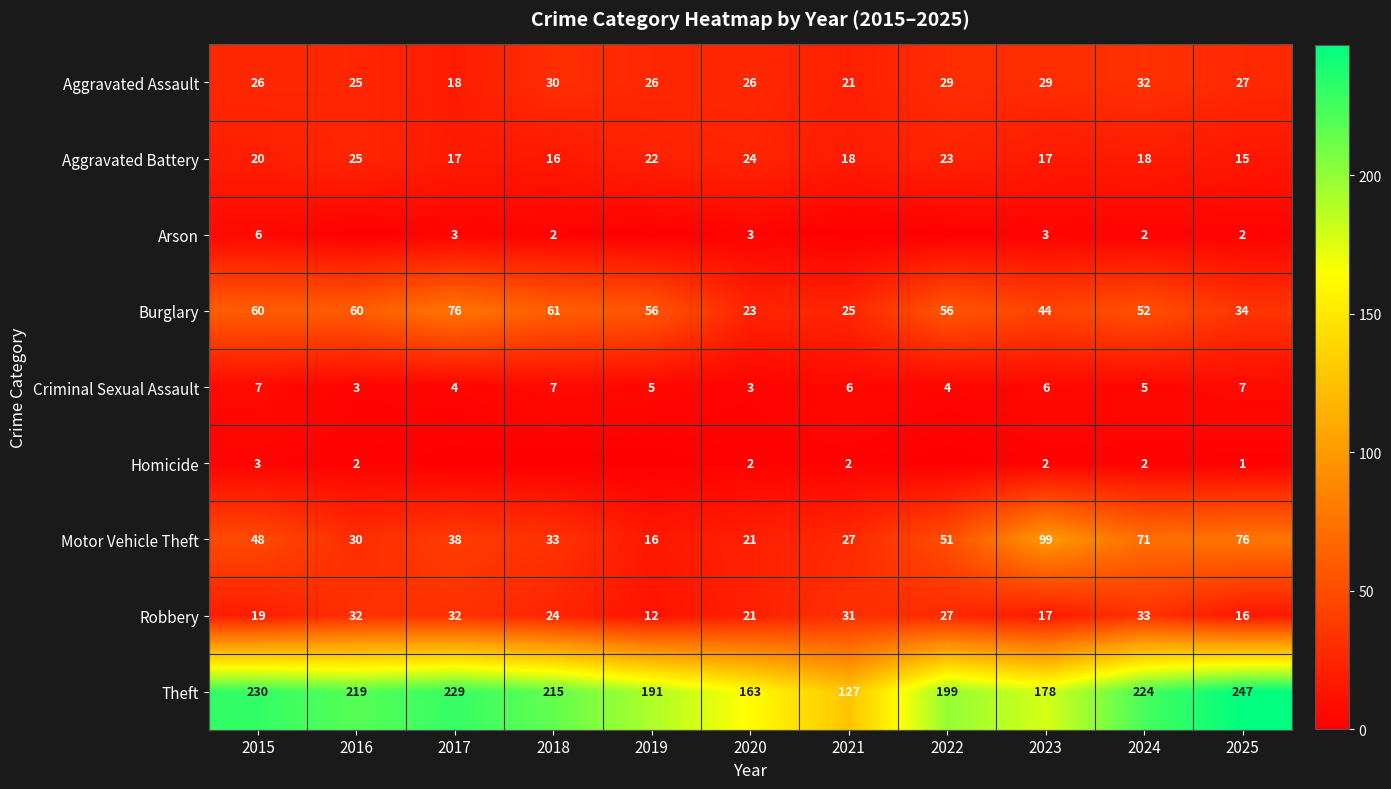

What is the difference between the Burglary values at 2025 and 2018?

27